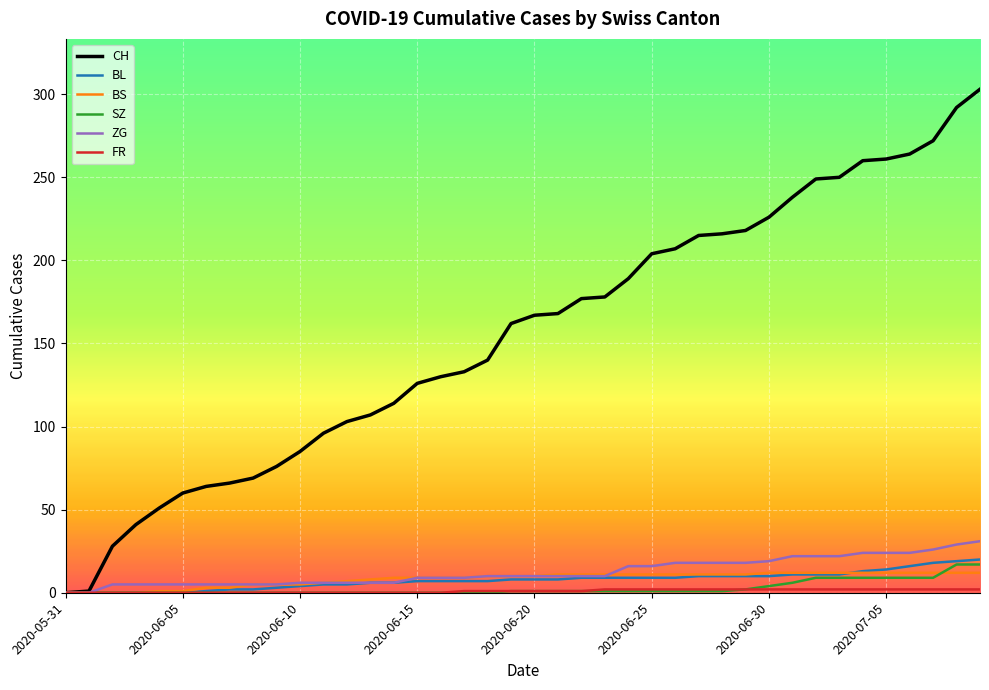

Which series has the largest range (max minus min)?

CH